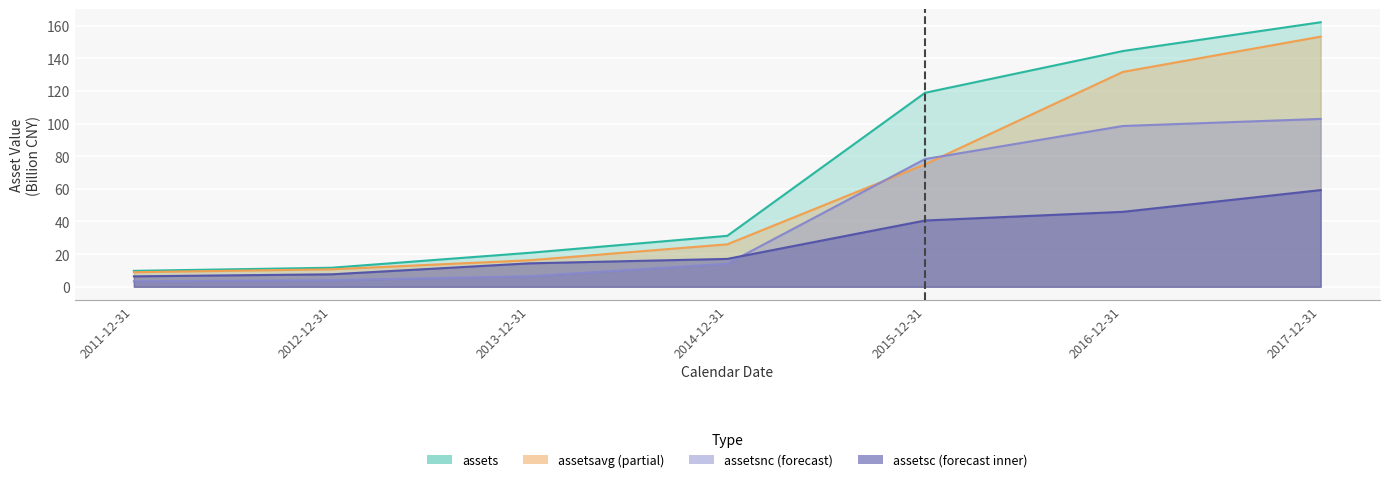

True or false: assetsavg and assetsnc intersect in this chart.

True